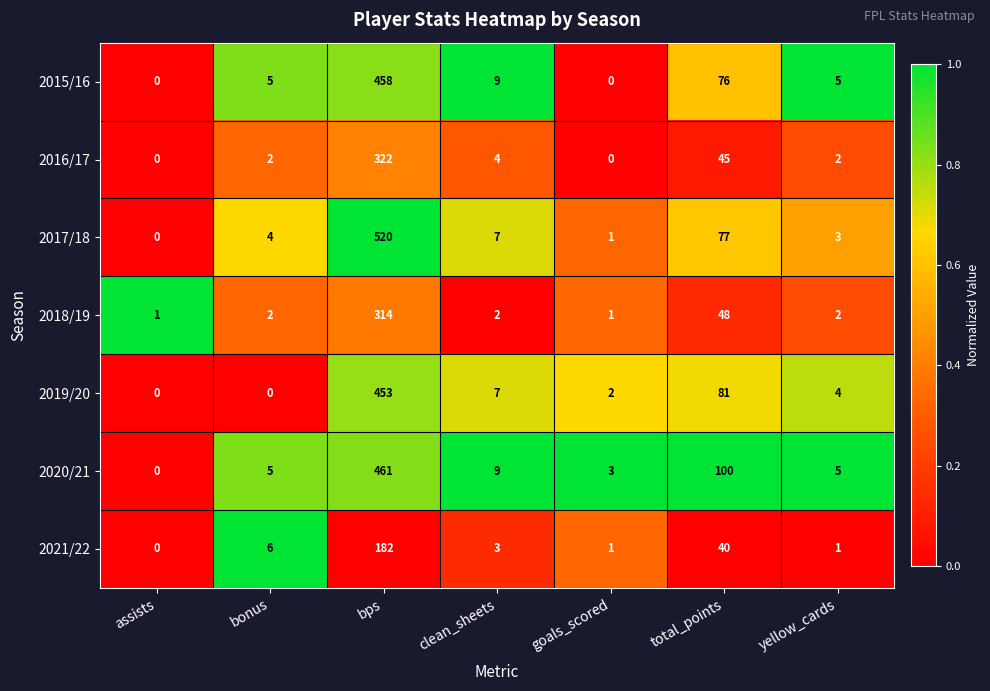

At which category is the sum across all series the highest?

bps